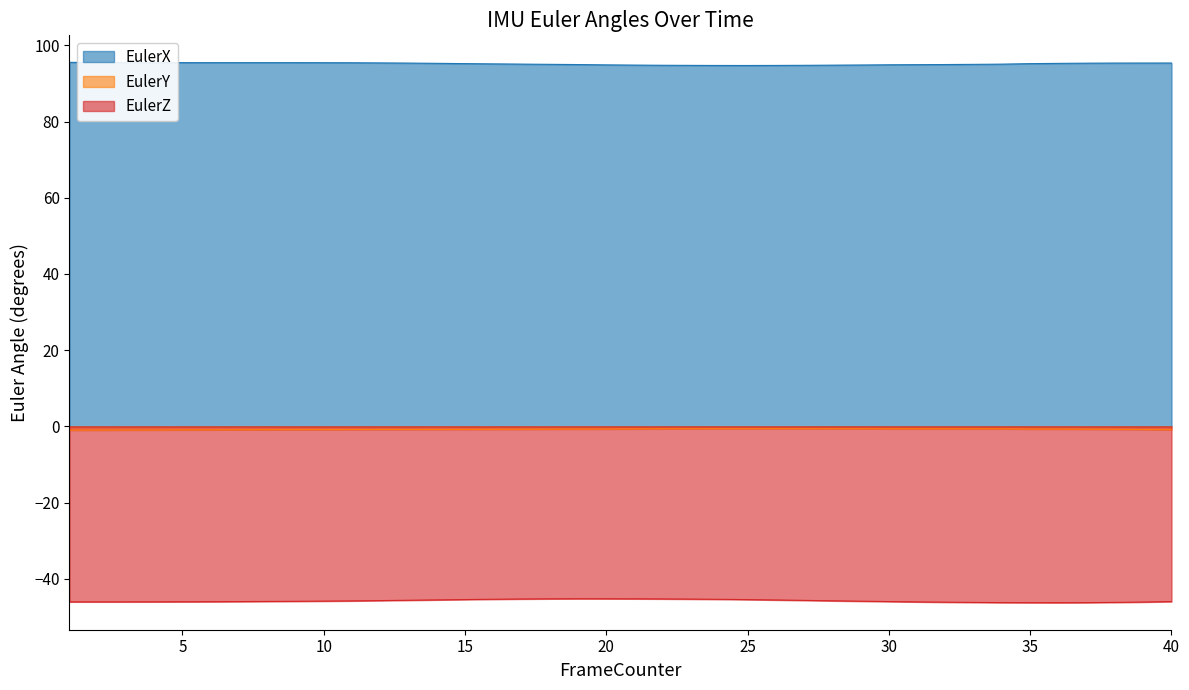

What is the difference between the highest and lowest values at 40?

141.4